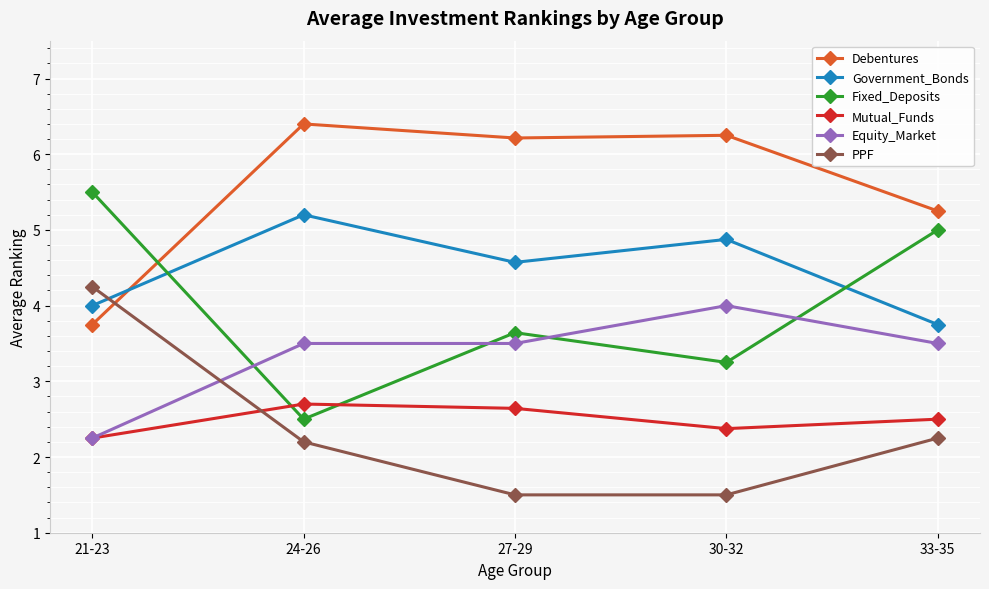

Where is the first local minimum for Fixed_Deposits?

24-26